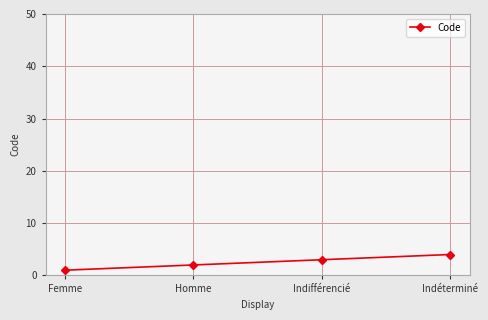

What is the sum of the values at Homme and Indéterminé?

6